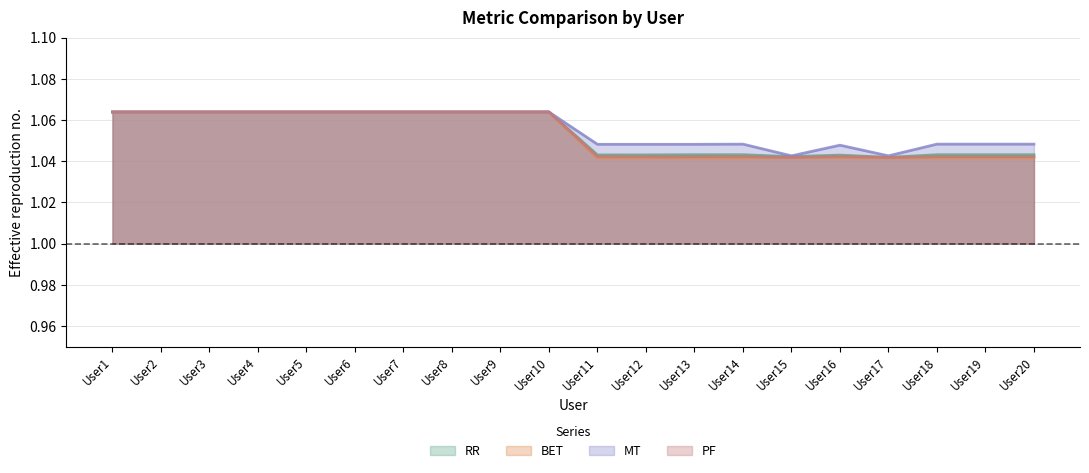

What is the value of the RR point at the 14th from the left?

1.0